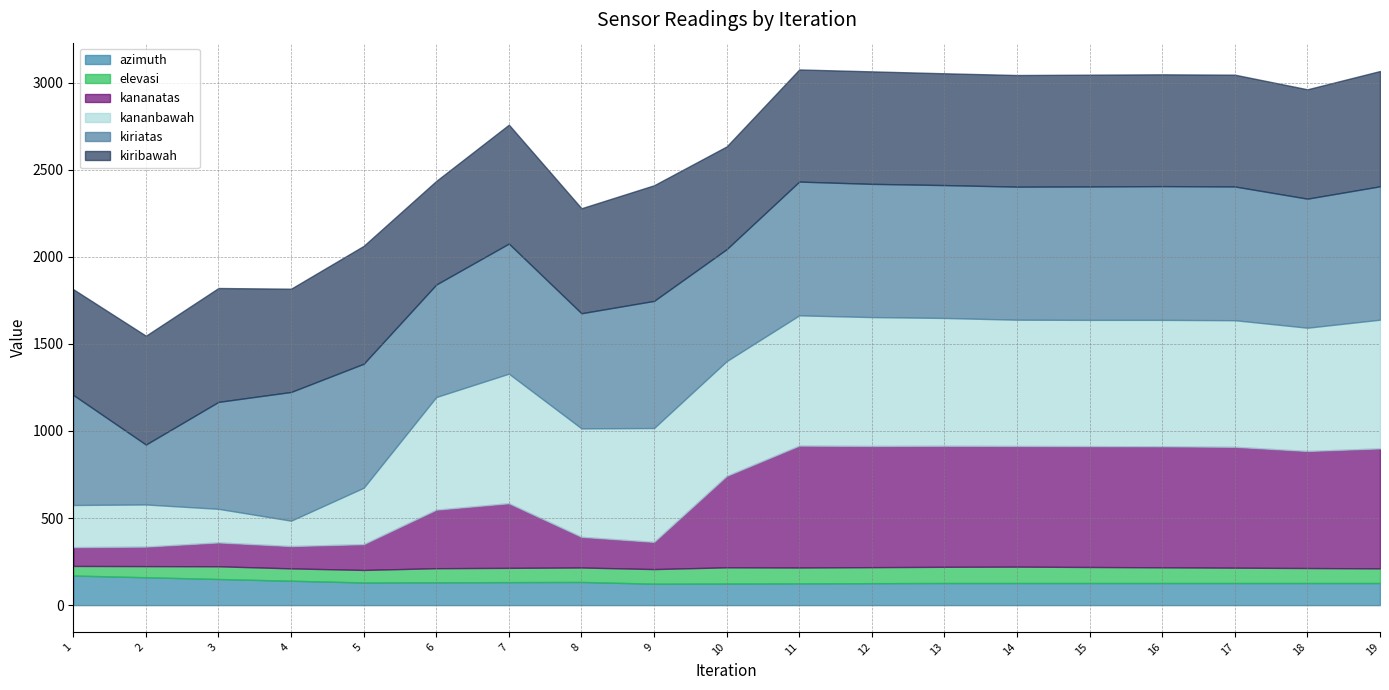

What are all the series names shown in the legend?

azimuth, elevasi, kananatas, kananbawah, kiriatas, kiribawah